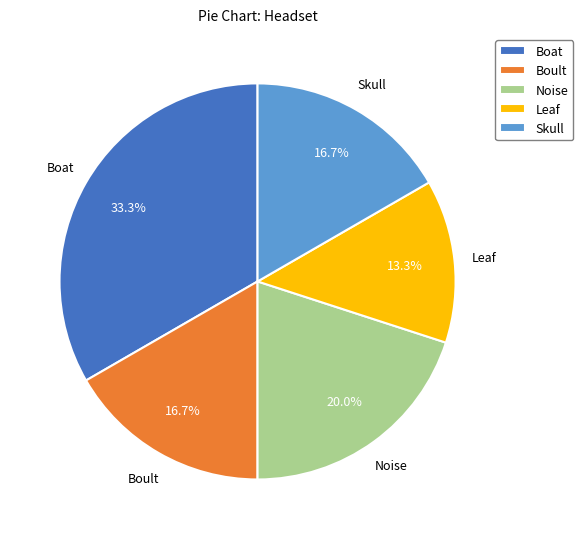

To the nearest percent, what is the difference between the largest and smallest slice percentages?

20%